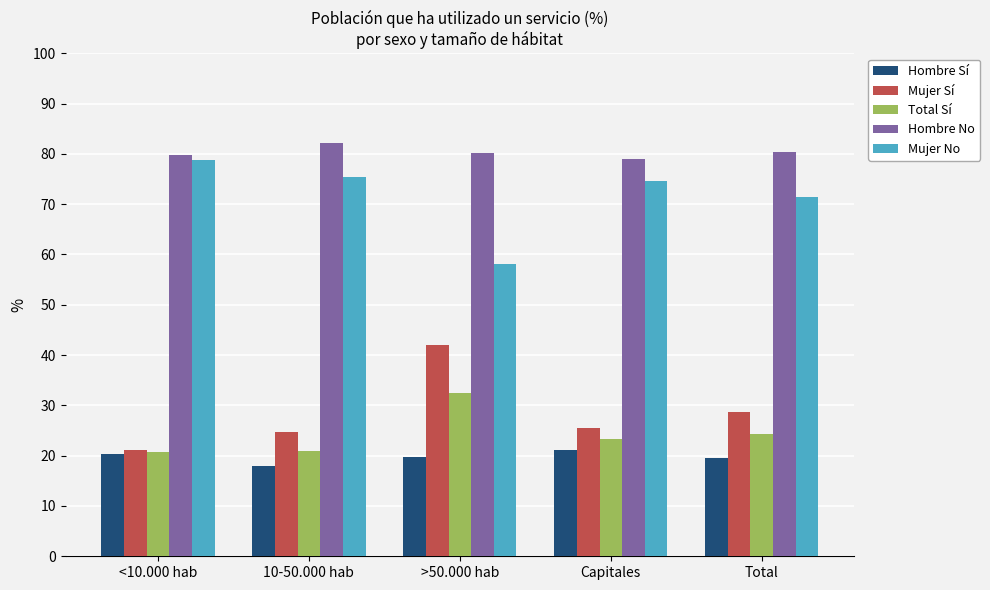

How many series are shown in this chart?

5